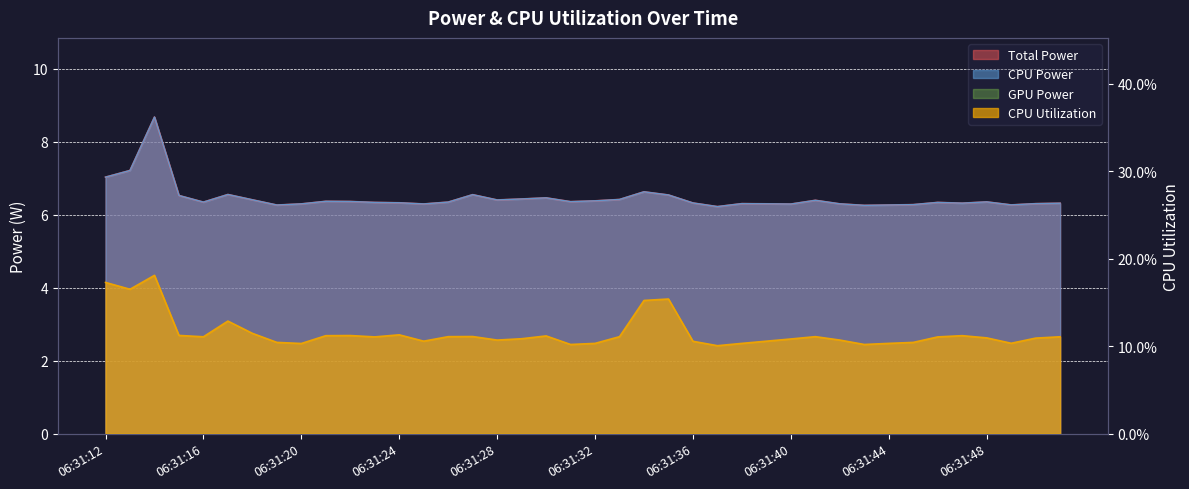

At which category is the sum across all series the highest?

06:31:14